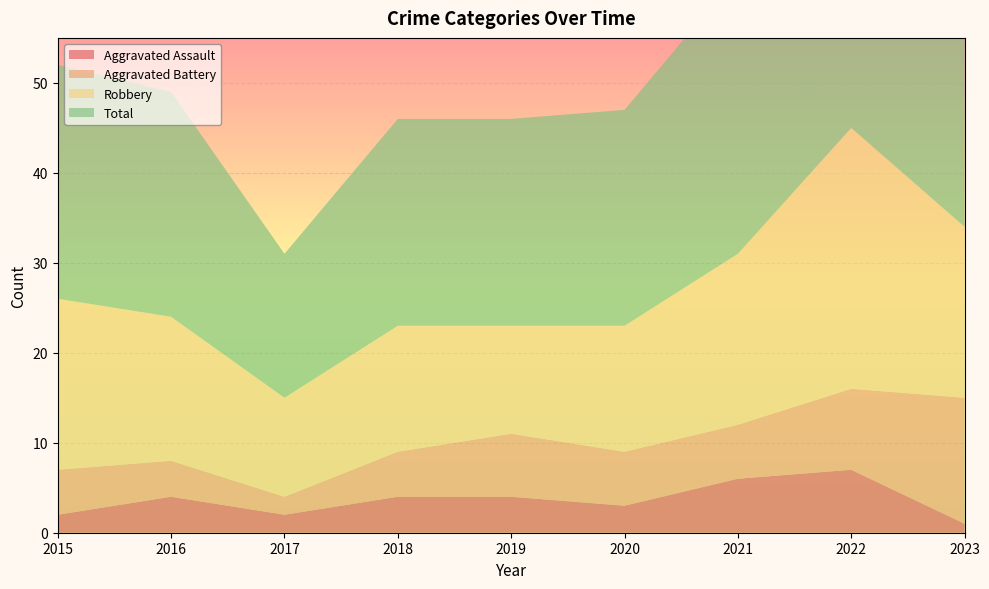

Reading left to right, what are all the values shown in this chart?

Aggravated Assault: 2	4	2	4	4	3	6	7	1
Aggravated Battery: 5	4	2	5	7	6	6	9	14
Robbery: 19	16	11	14	12	14	19	29	19
Total: 26	25	16	23	23	24	31	47	35